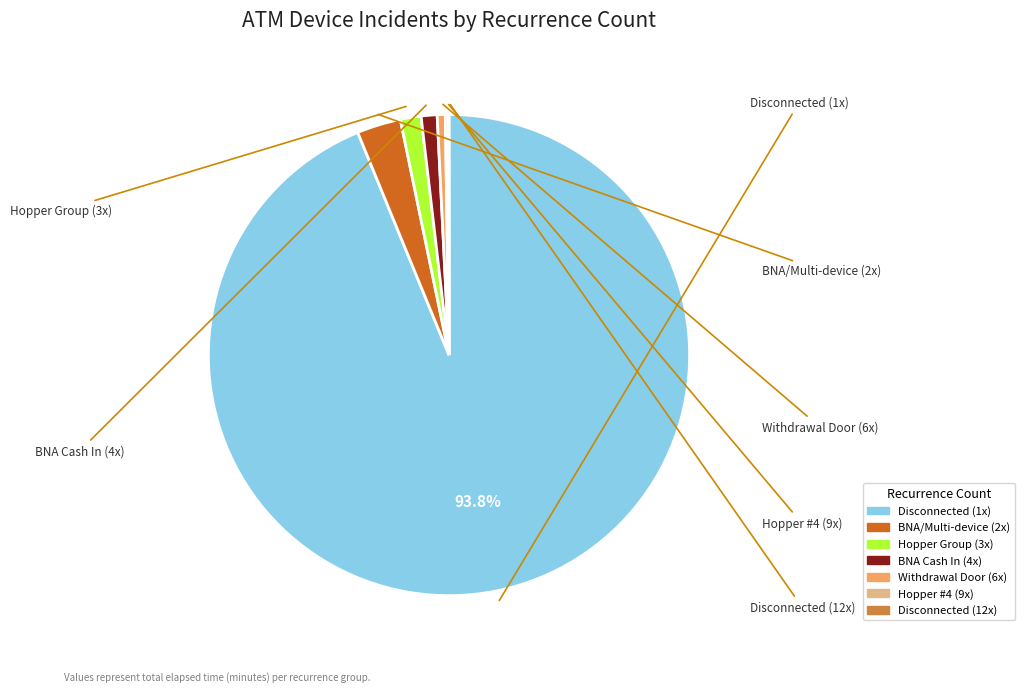

Does any single category account for the majority?

Yes